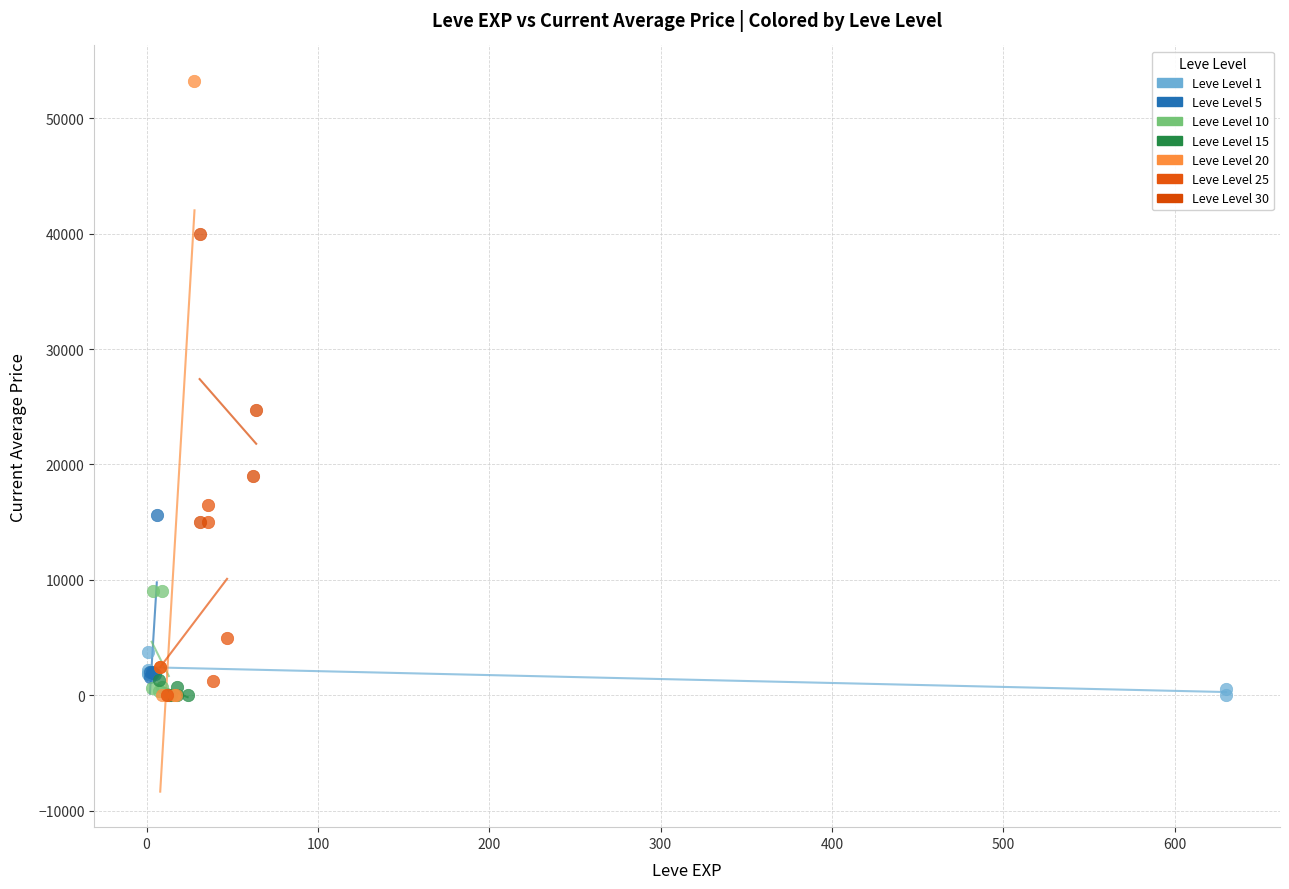

Which series reaches the maximum Y coordinate?

Leve Level 20